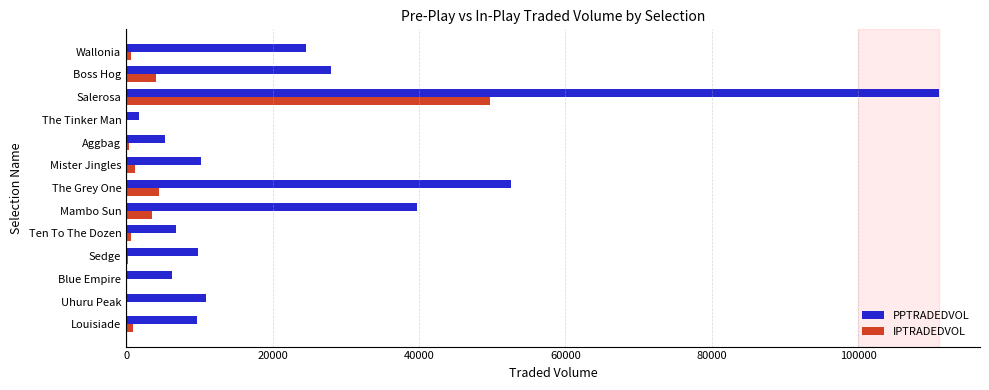

What is the approximate value of PPTRADEDVOL at The Grey One?

52616.9